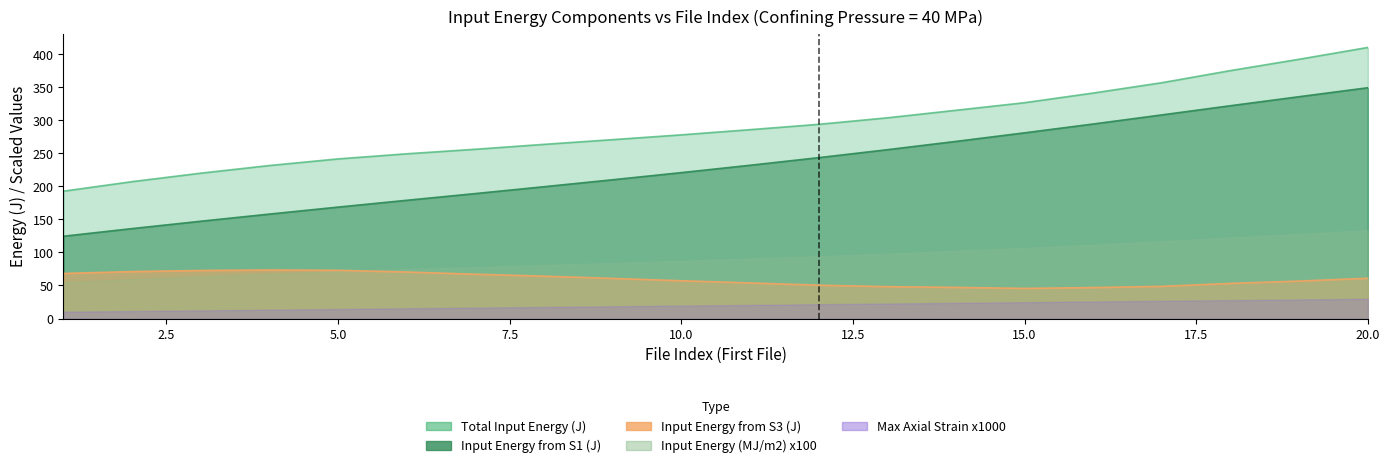

The Input Energy from S3 (J) series shows 16.9 at 17. True or false?

False